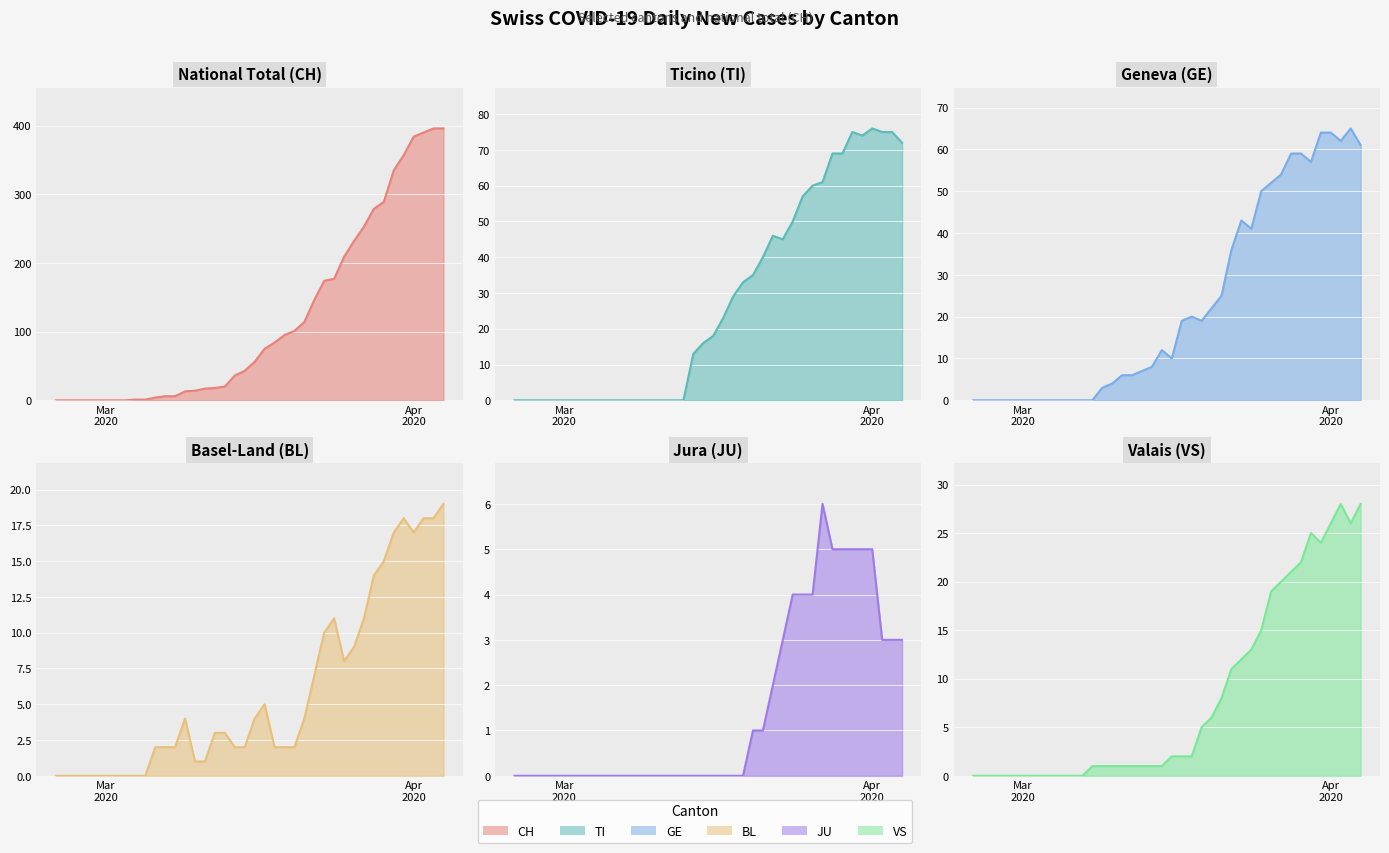

Count the number of categories in the chart.

40